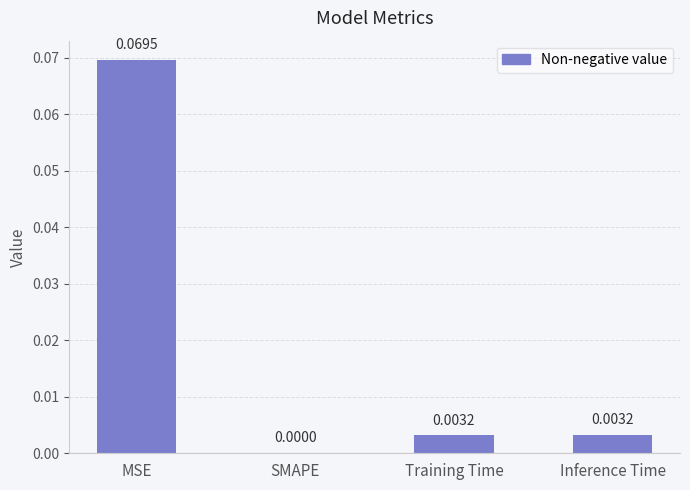

At which label is the value closest to 0?

SMAPE